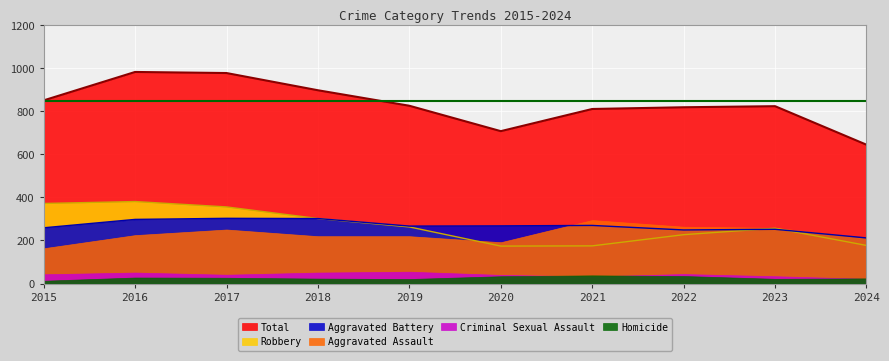

How many values in the Robbery series exceed 263?

4